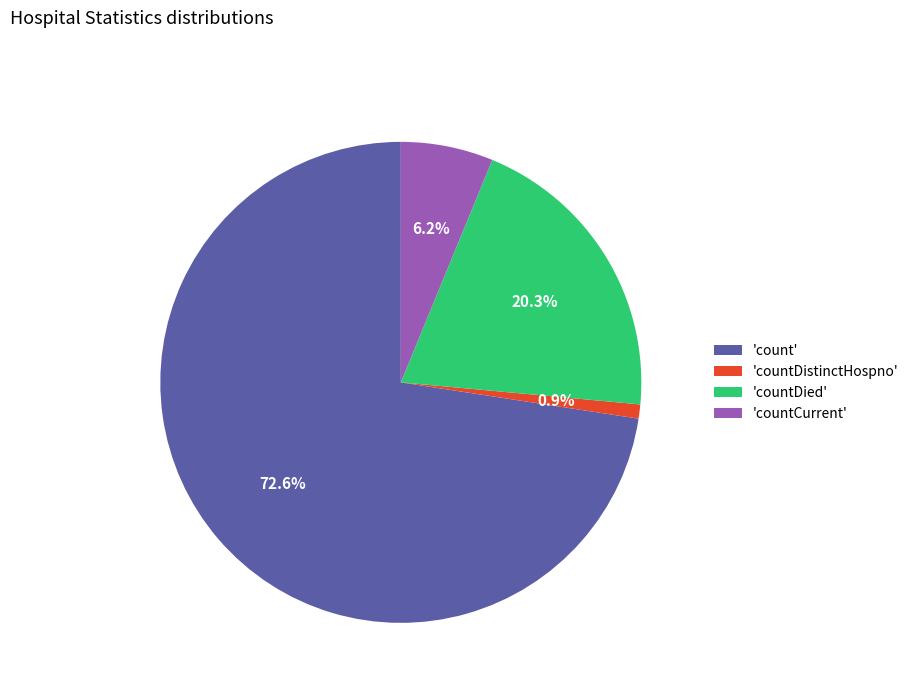

Count the number of slices in the pie.

4